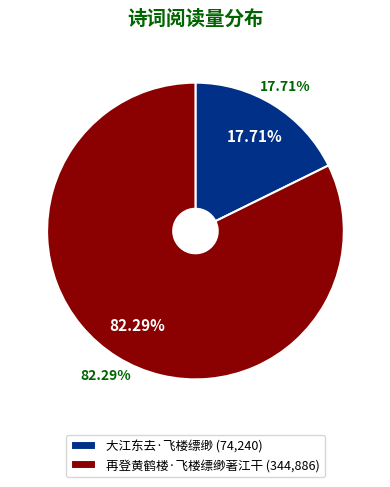

Does any single category account for the majority?

Yes